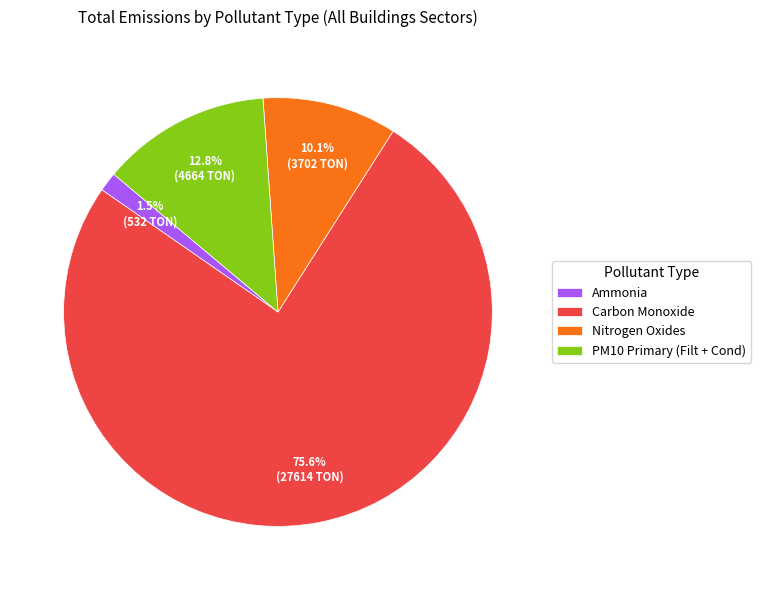

Approximately how many times larger is the value at Carbon Monoxide compared to Nitrogen Oxides?

7.5